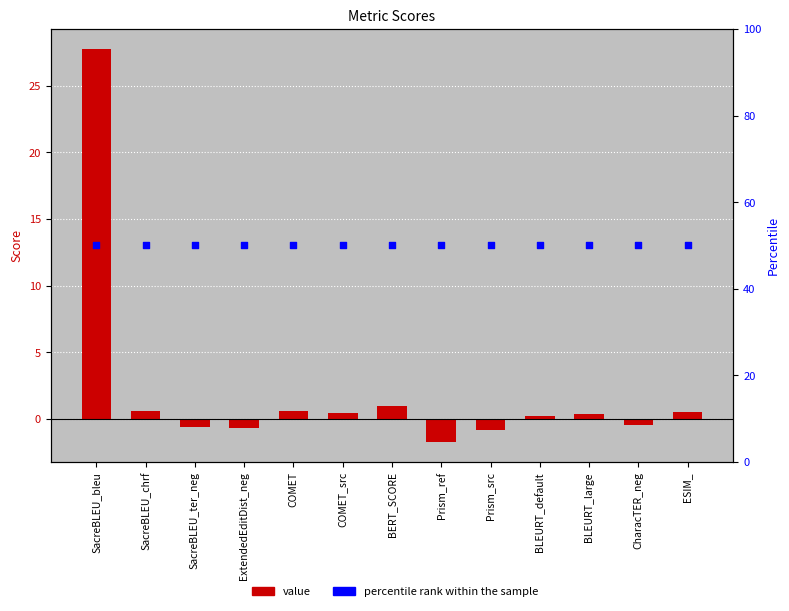

Which series reaches the minimum Y coordinate?

value